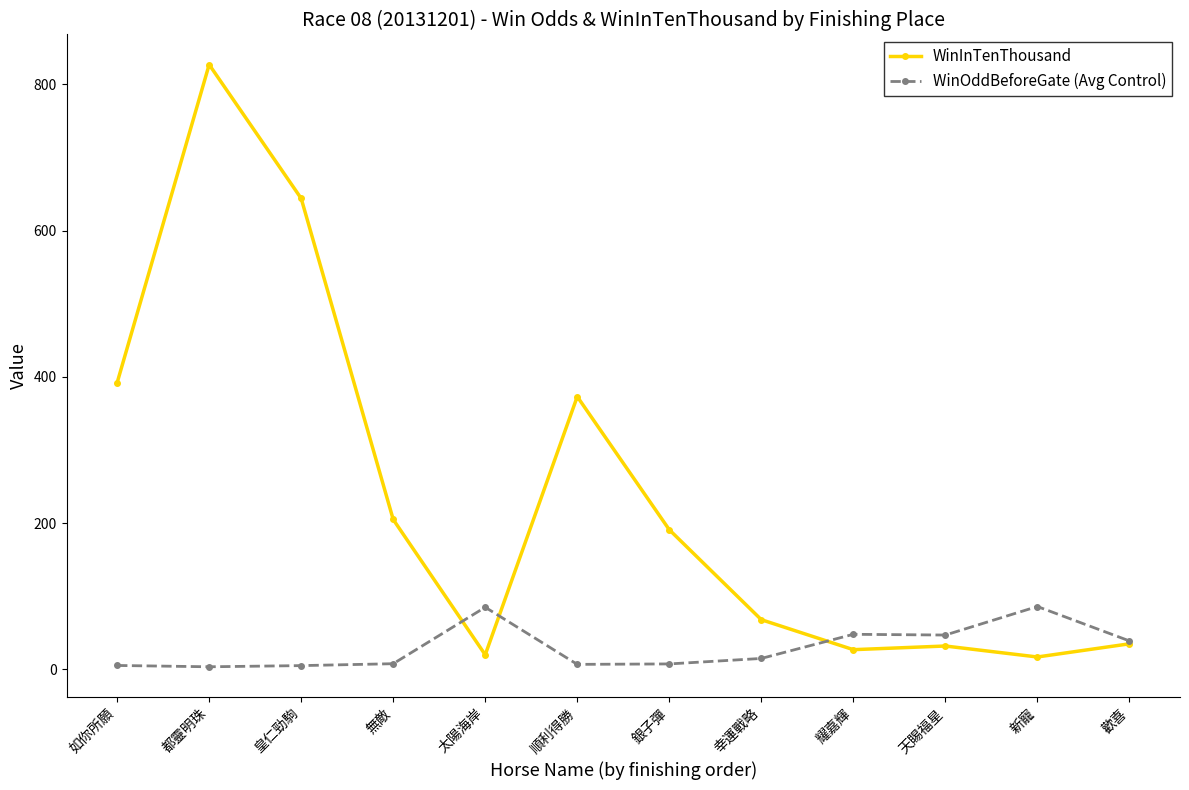

What is the value of the WinOddBeforeGate (Avg Control) point at the 11th from the left?

86.0